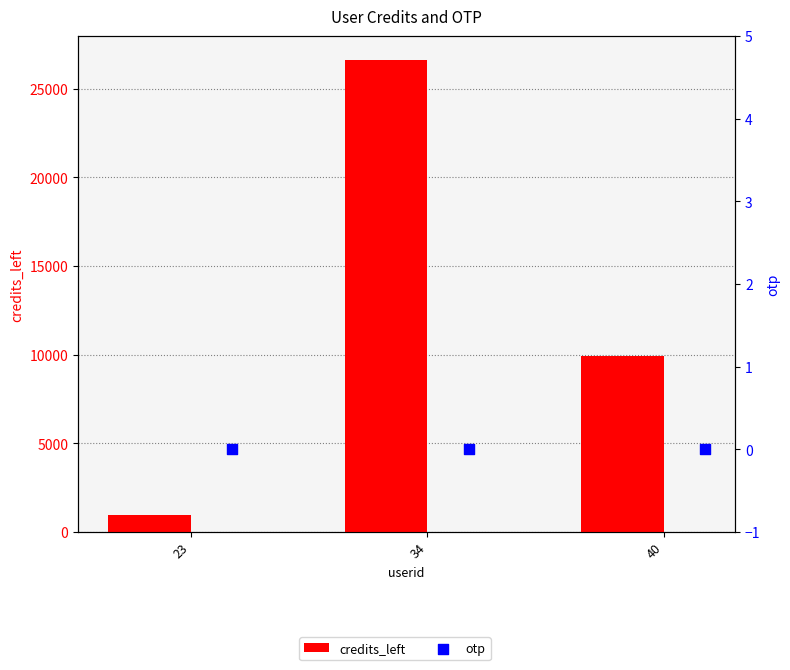

At how many categories does at least one series exceed 18691?

1